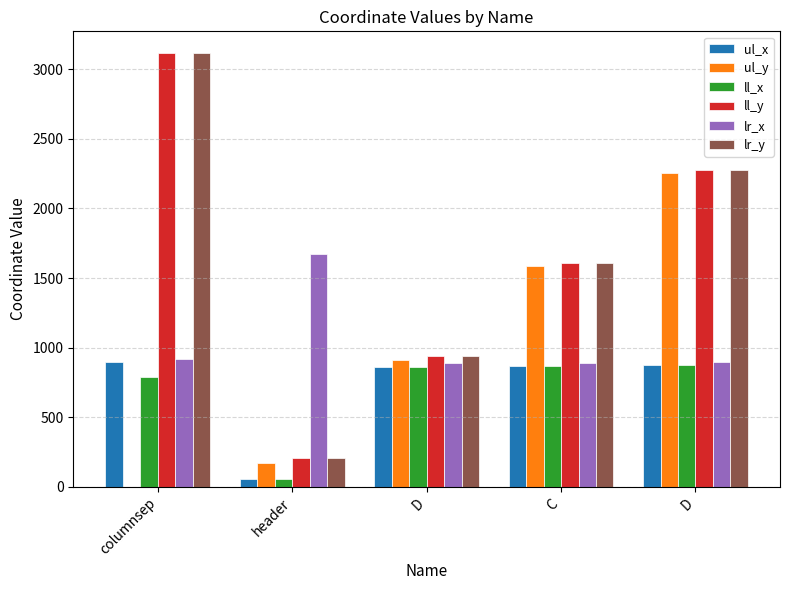

Which series has the largest total across all categories?

ll_y